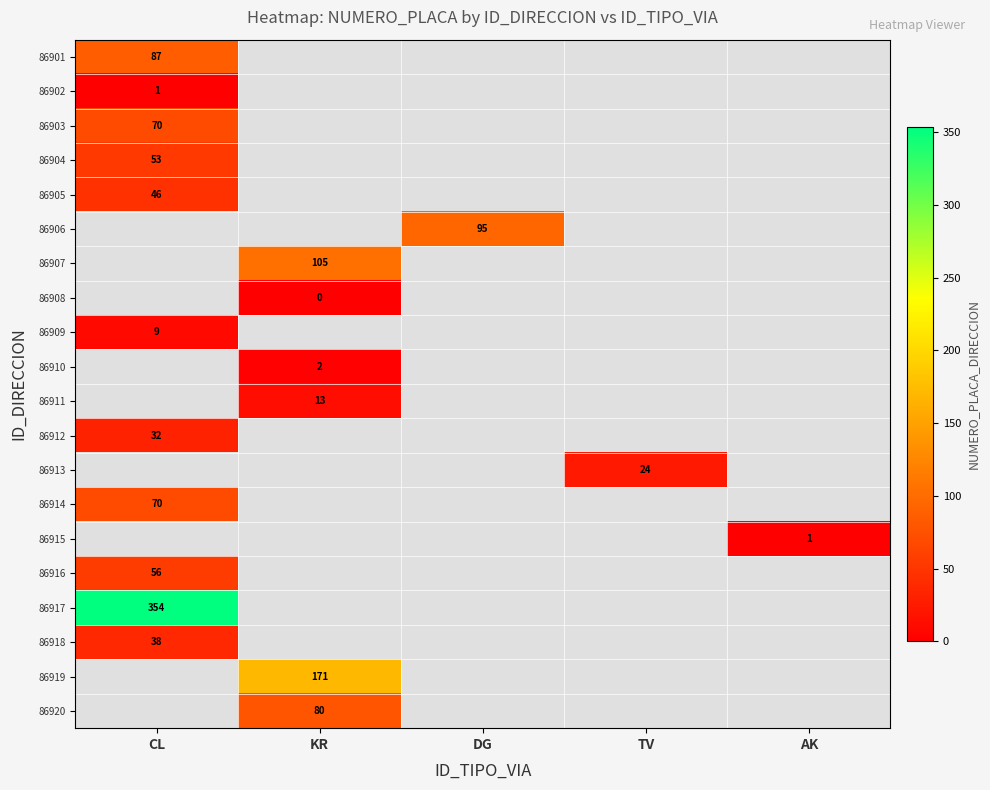

What is the highest value of the 86909 series?

9.0